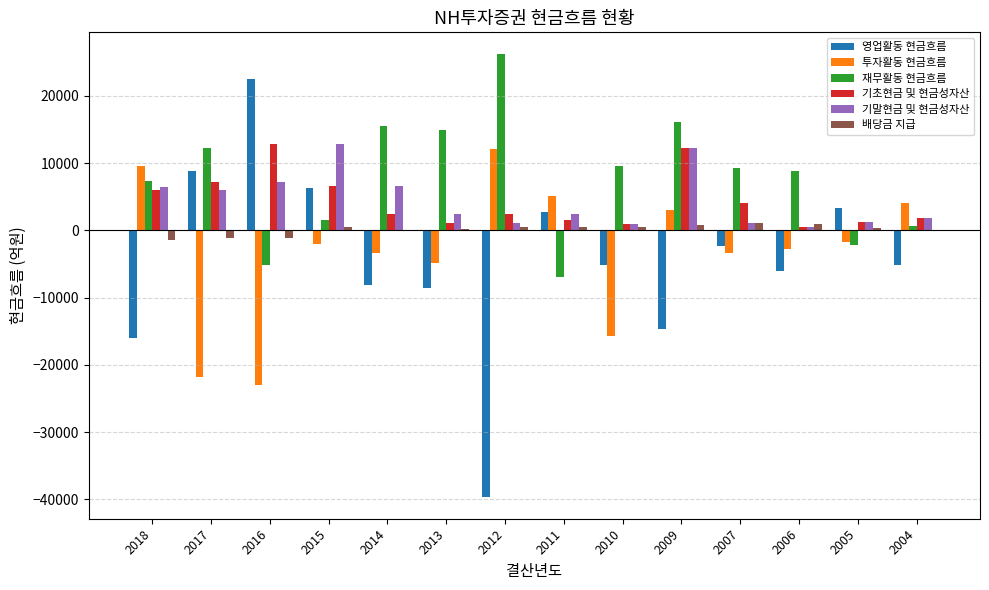

What is the sum of all 배당금 지급 values?

1727.0